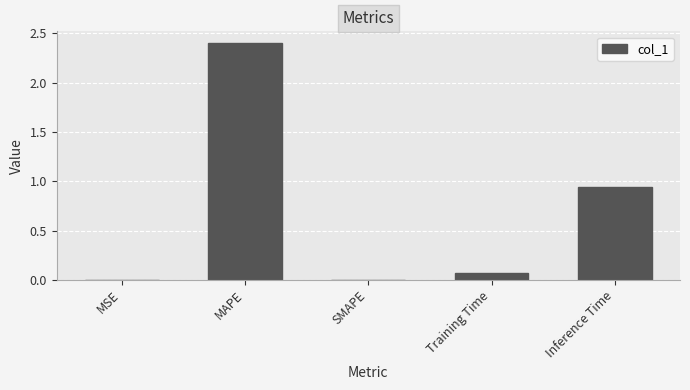

How many series are shown in this chart?

1